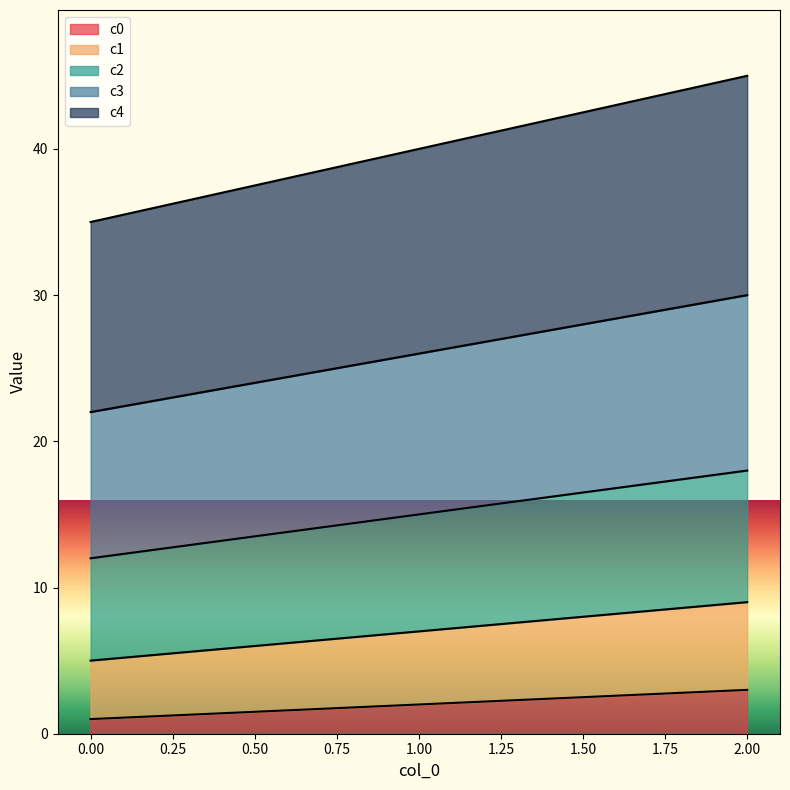

At 2, list the series in order from smallest to largest.

c0, c1, c2, c3, c4